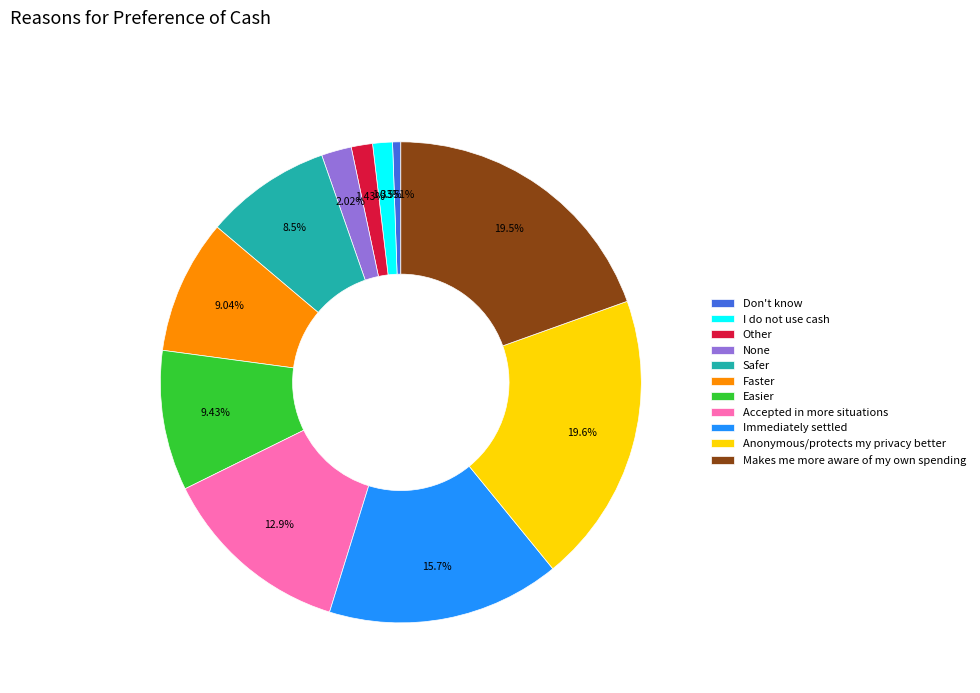

To the nearest percent, what percentage of the pie is Immediately settled?

16%